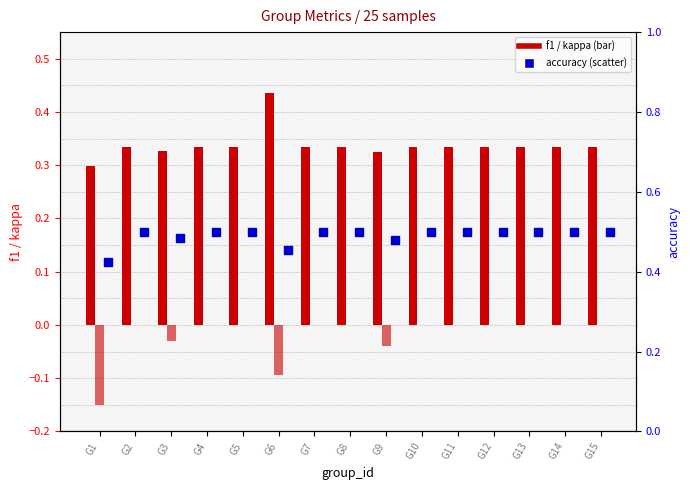

What is the total value across all series at G12?

0.8